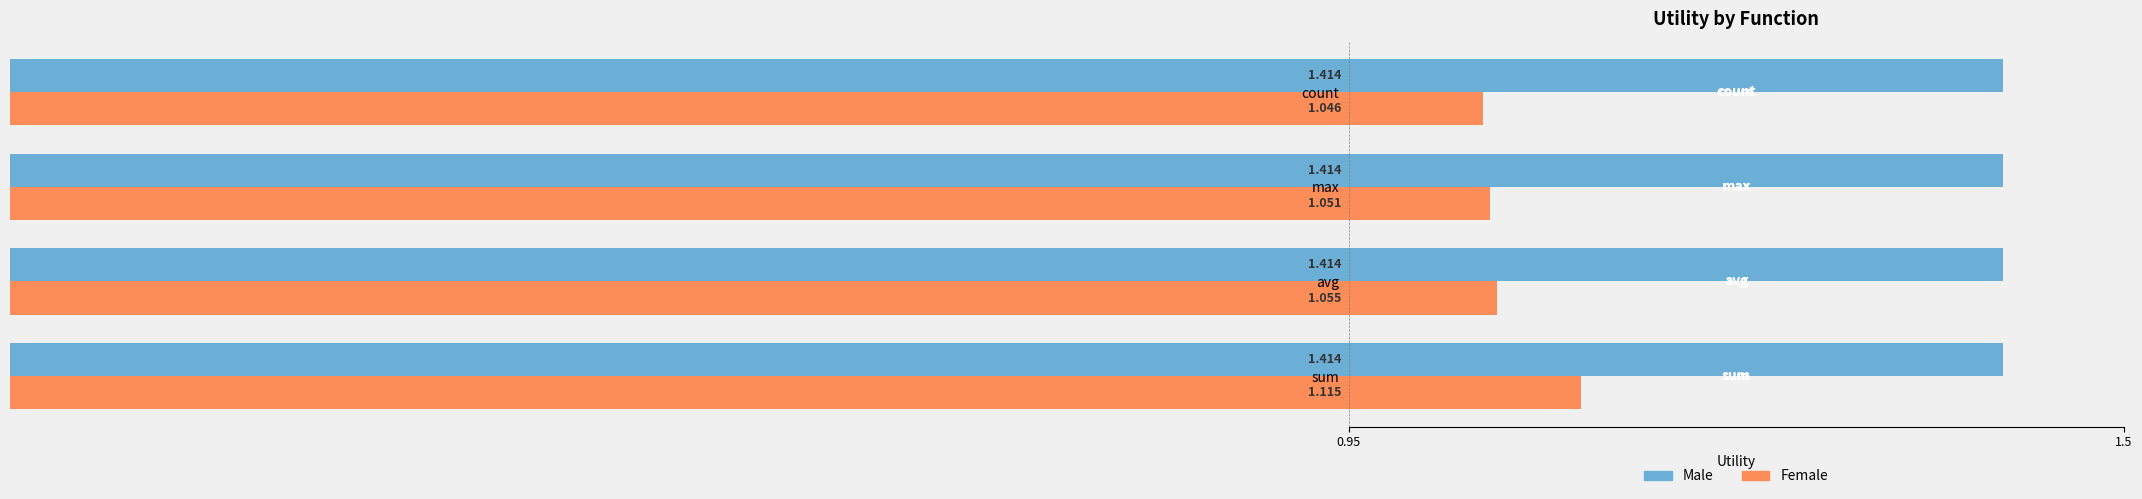

Which category has the highest value in the Female series?

sum